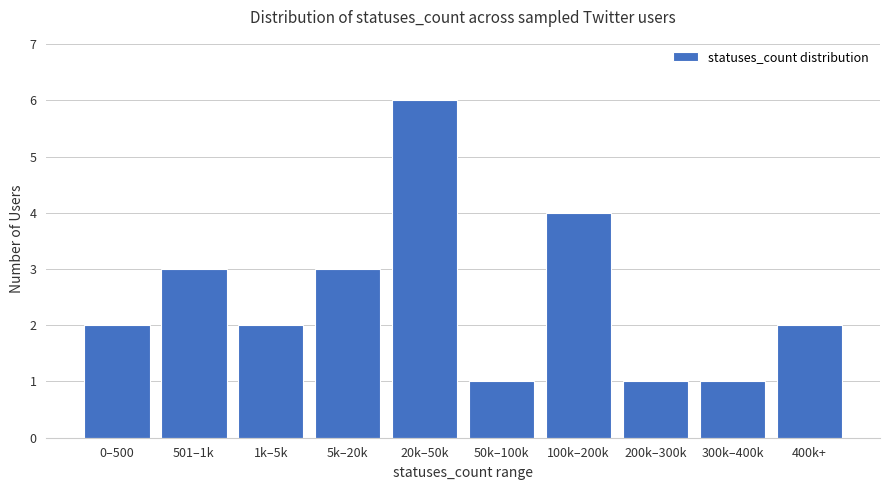

Which category has the highest value across all series?

20k–50k